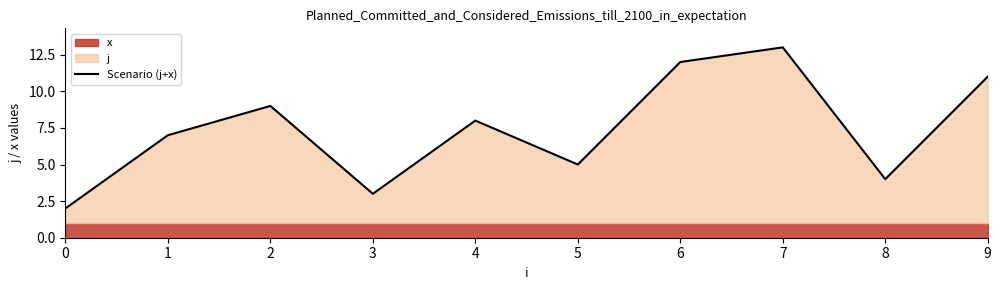

Does the chart display data point markers on the line(s)?

No